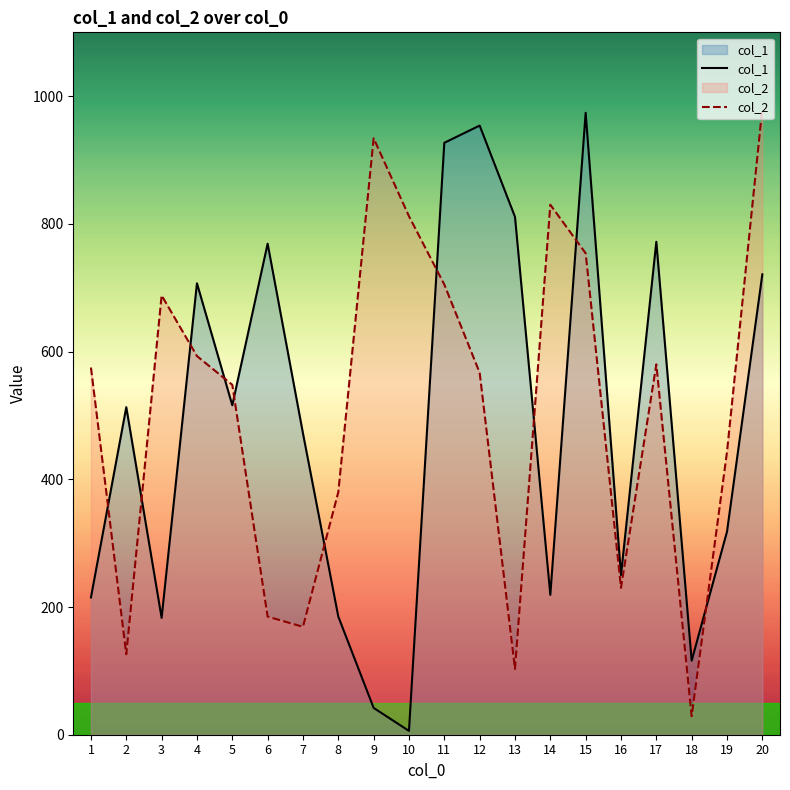

At which category does the chart reach its minimum across all series?

10